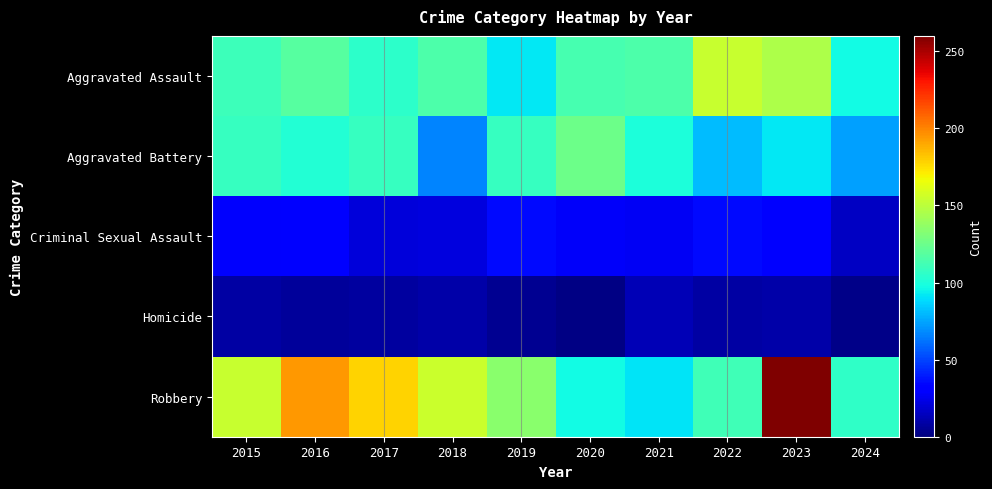

The Homicide series shows 5 at 2019. True or false?

False